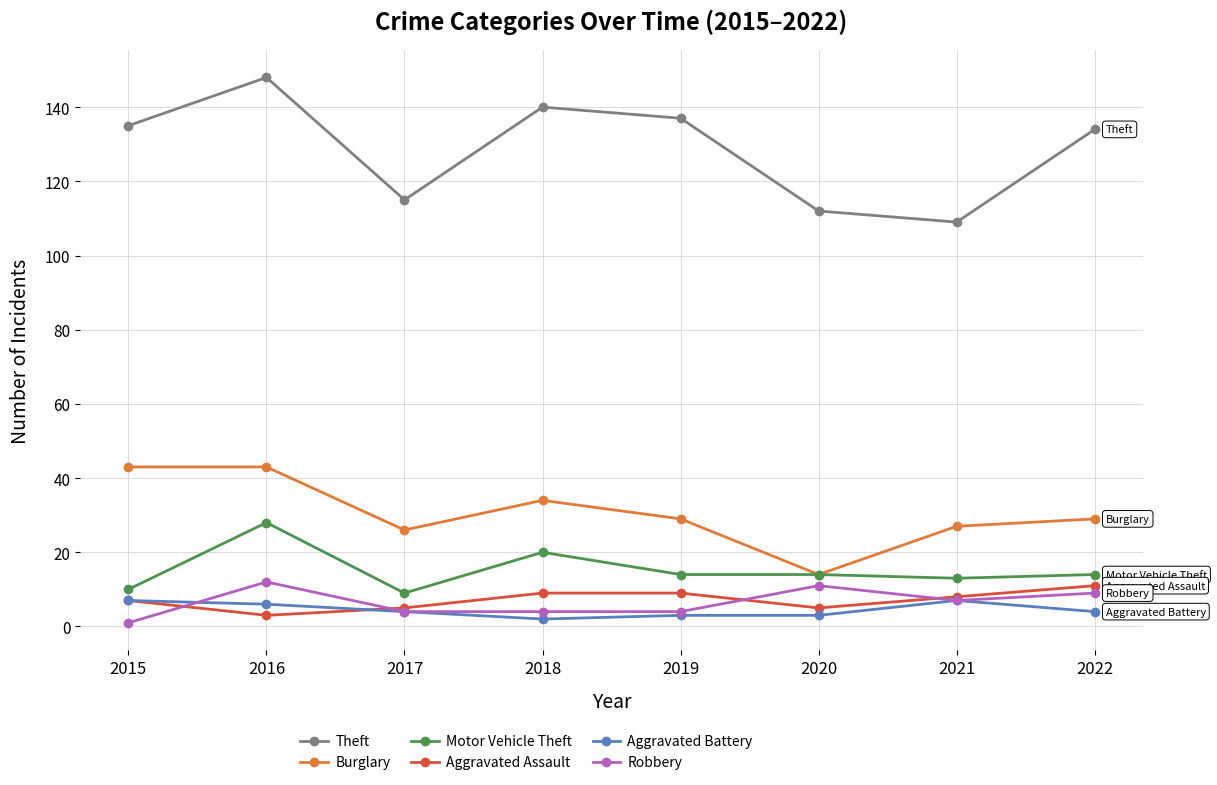

What is the maximum value for Motor Vehicle Theft?

28